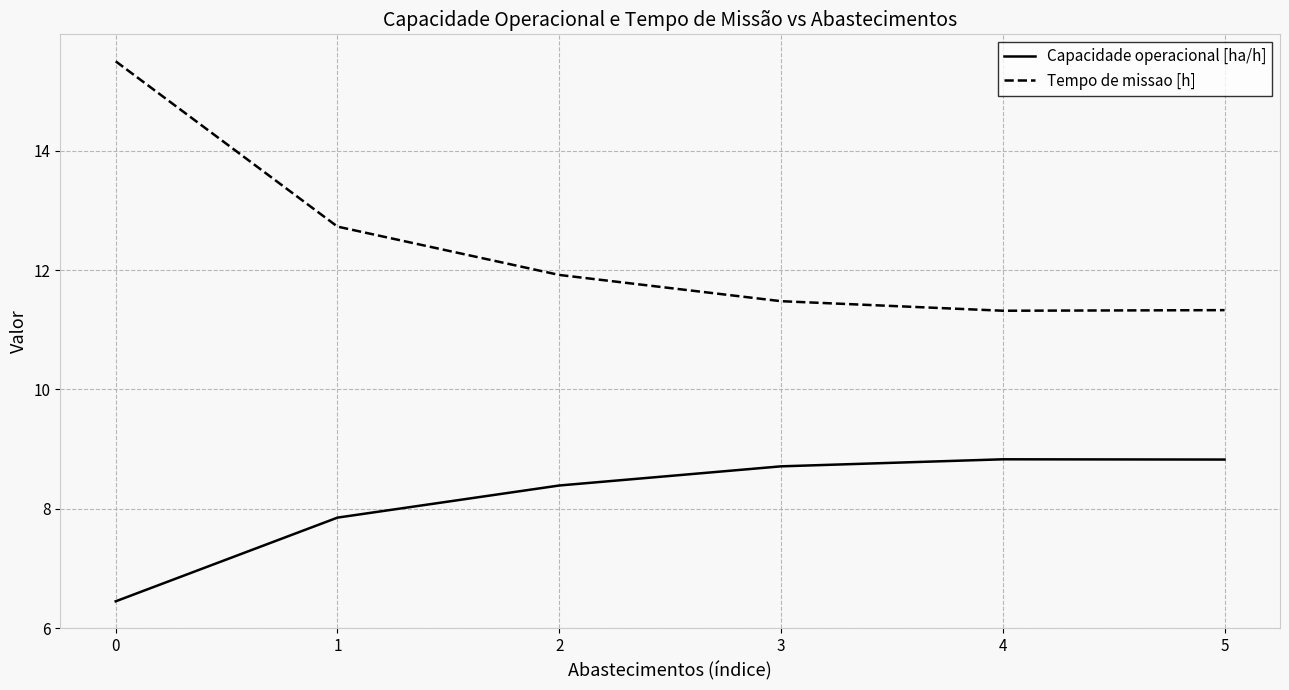

Does the chart have visible grid lines?

Yes